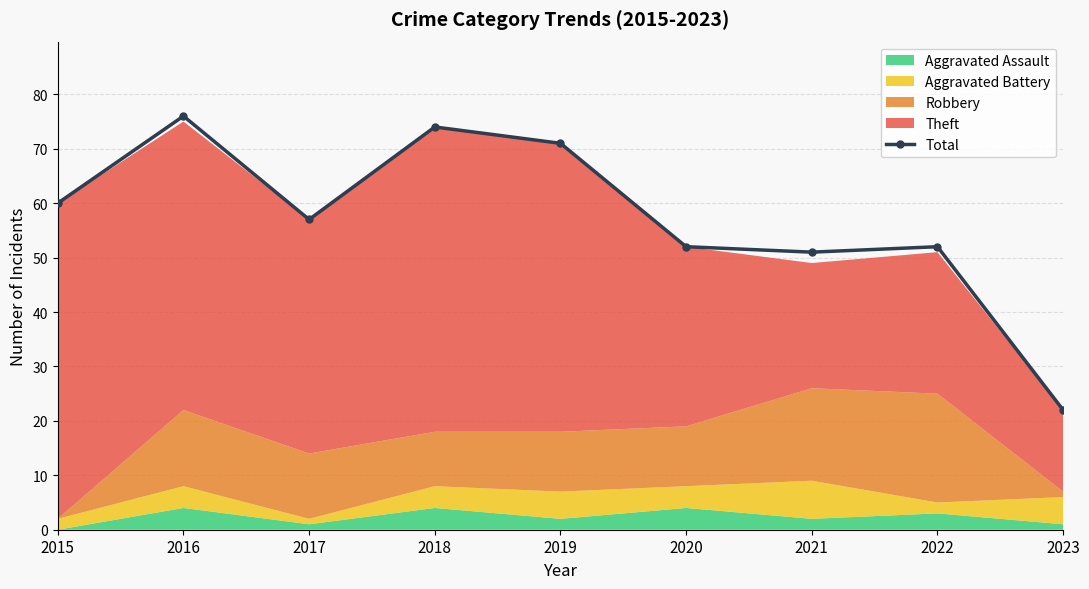

What is the approximate value at 2018?

74